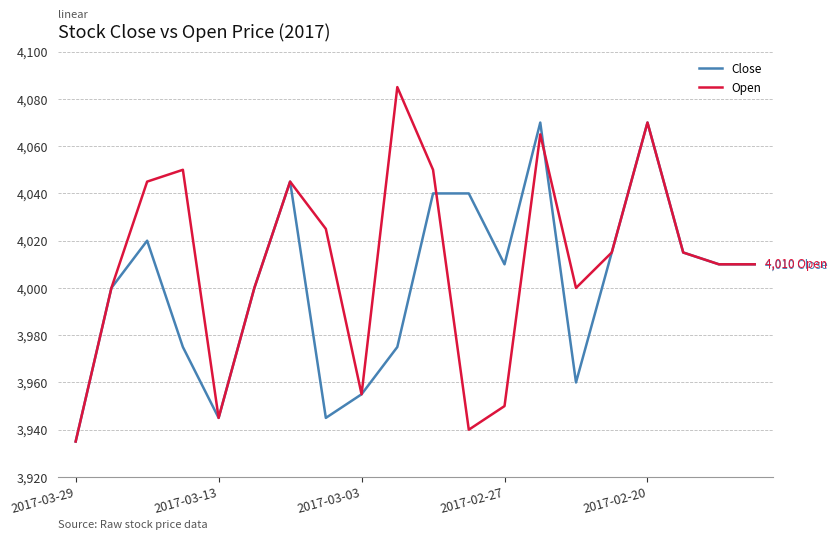

How many lines are shown in the chart?

2